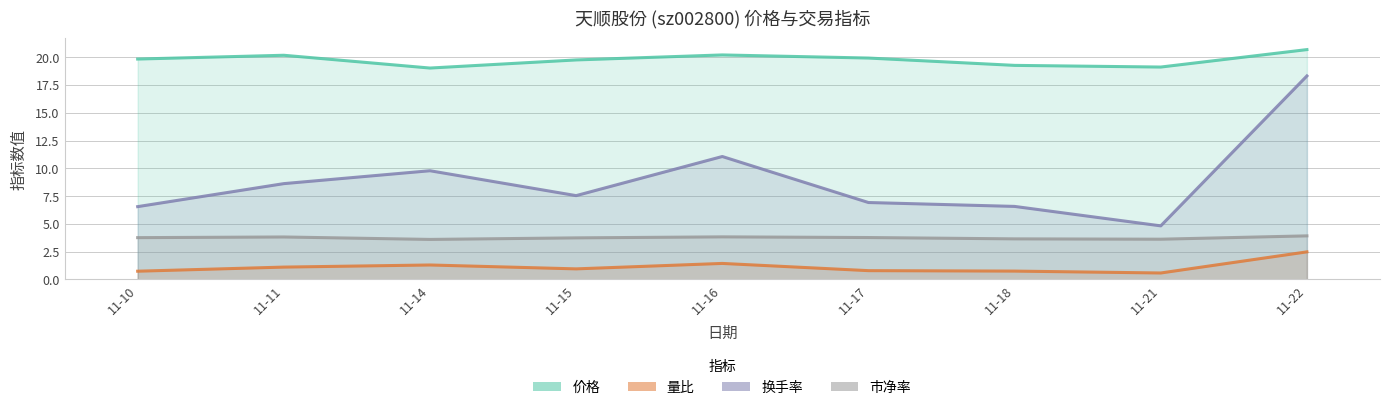

List the series in order of their peak value, lowest first.

量比, 市净率, 换手率, 价格